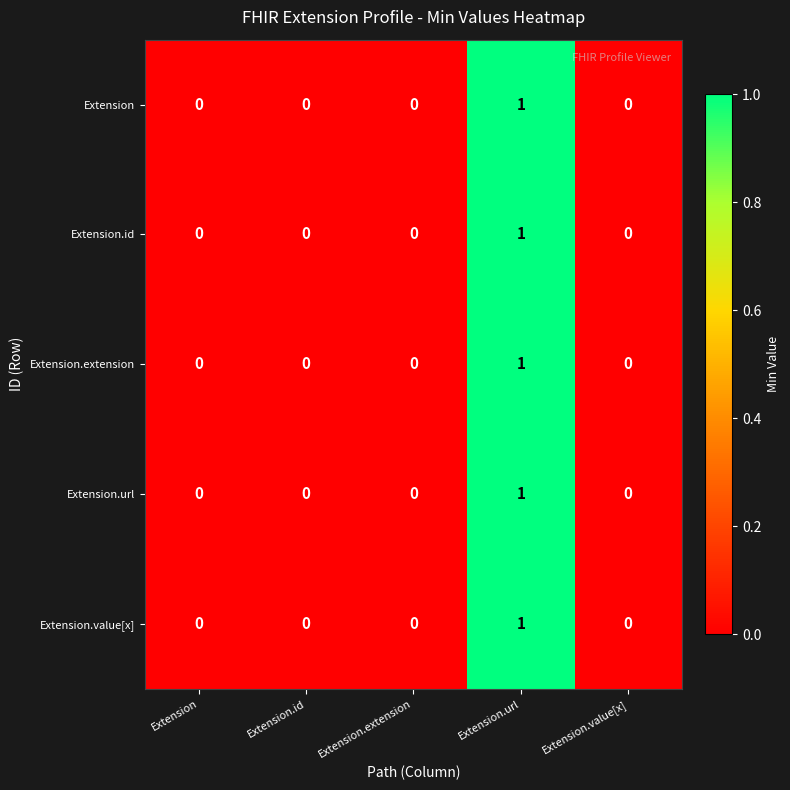

Count the Extension values in the range 0 to 1.

5